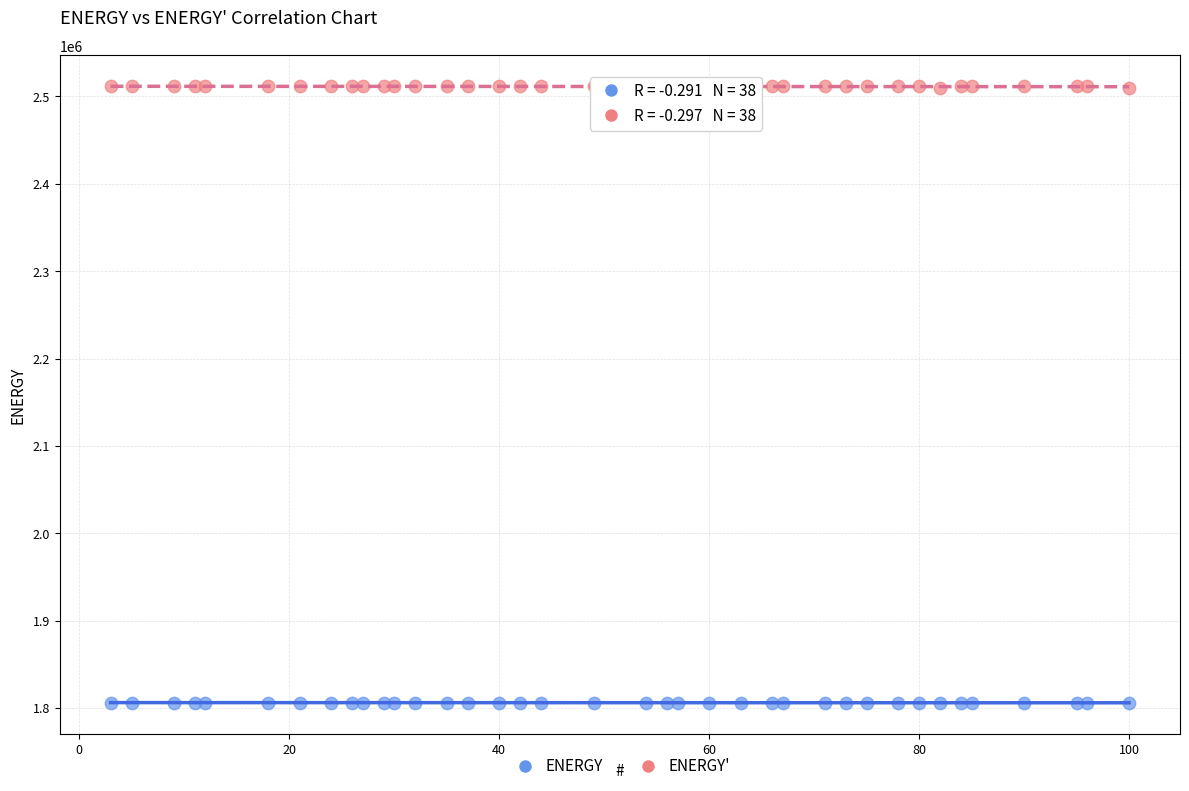

Which series has the widest spread of Y values?

ENERGY'